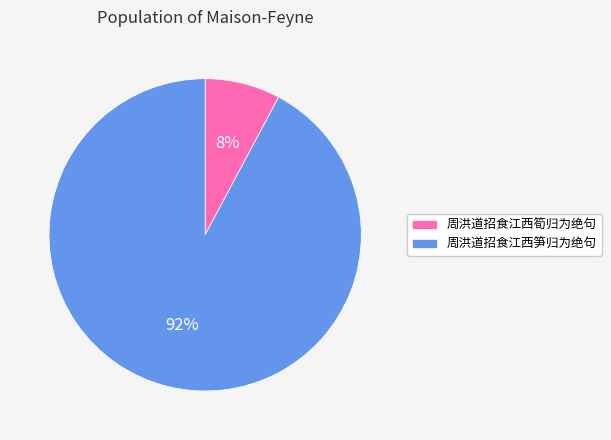

The 周洪道招食江西筍归为绝句 slice represents 1% of the pie. True or false?

False